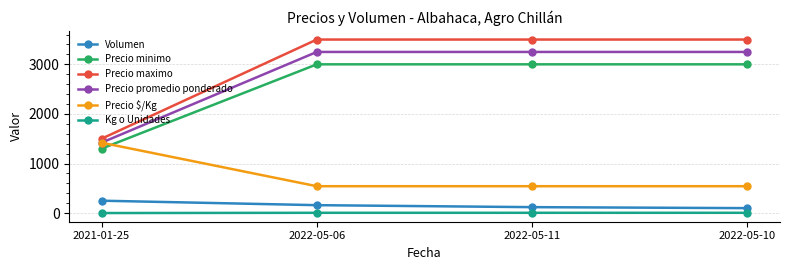

True or false: Precio minimo and Volumen intersect in this chart.

False